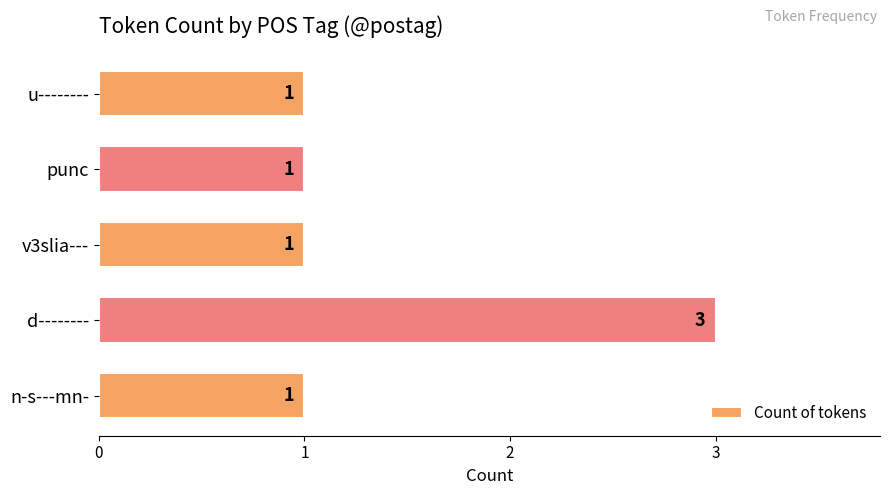

What is the sum of all values?

7